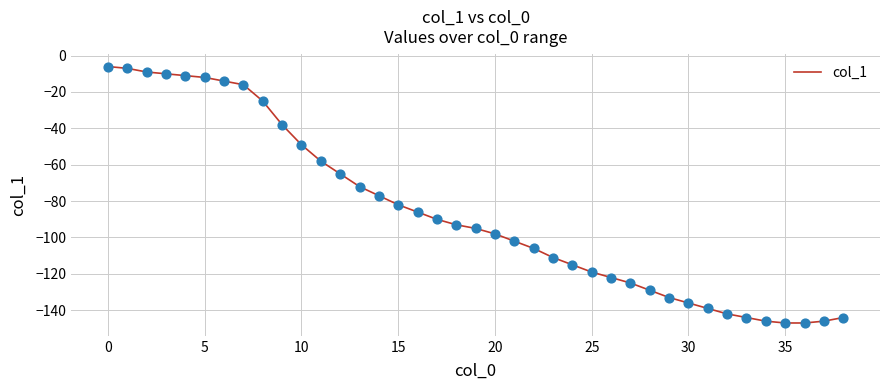

What is the minimum value shown in the chart?

-147